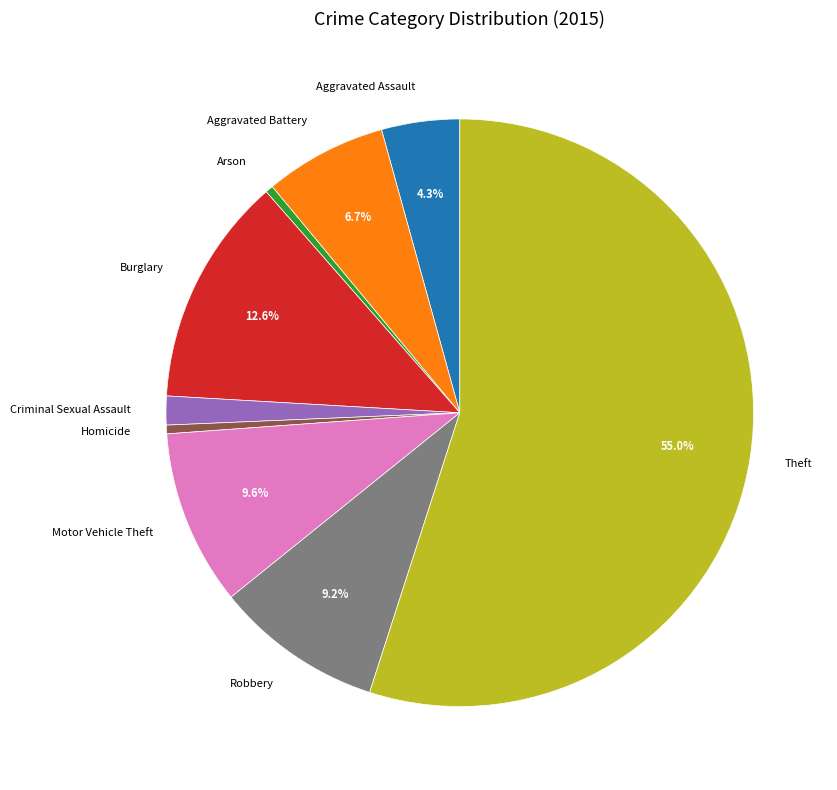

Is it true that Criminal Sexual Assault is 12% of the pie?

False